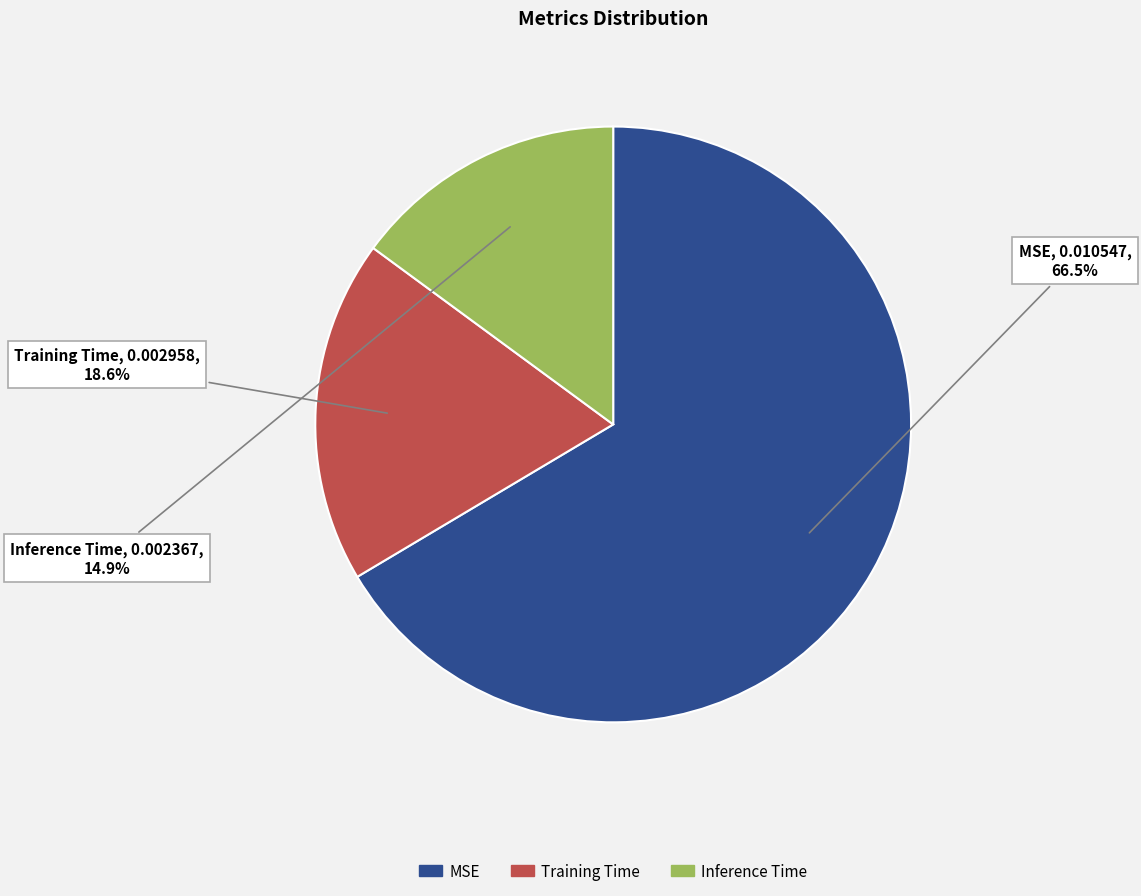

Does any single category account for the majority?

Yes